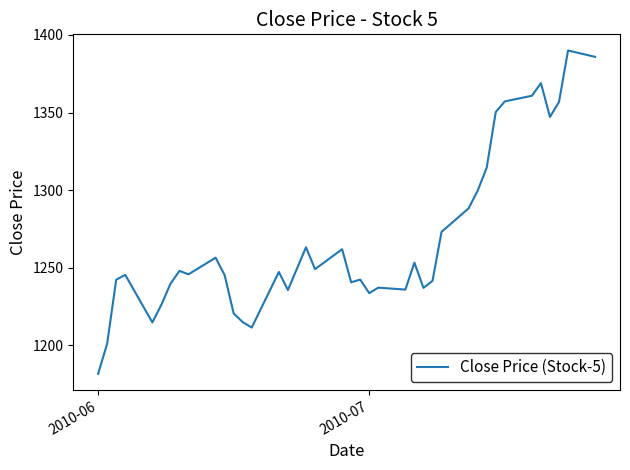

What is the difference between the maximum and second lowest values?

188.8